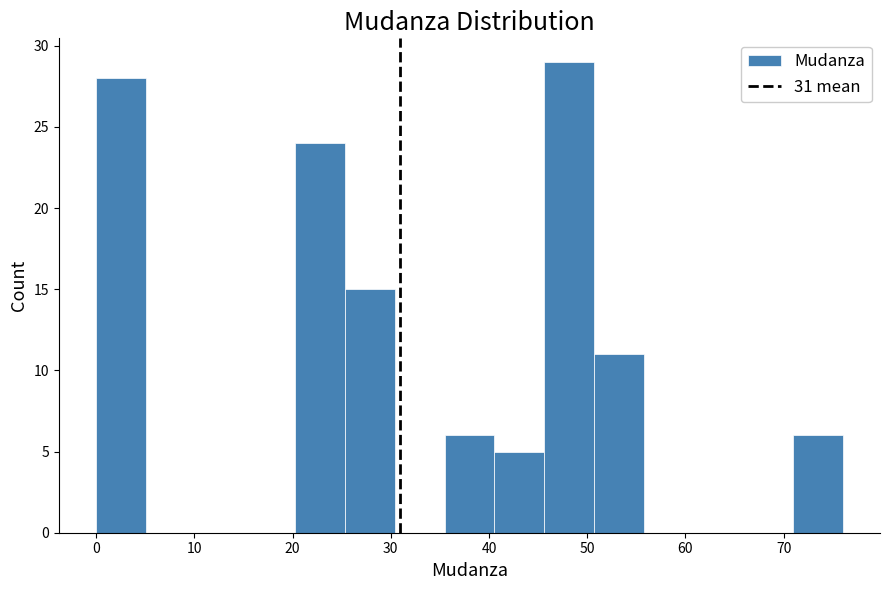

Over which range of the x-axis is the bar tallest?

46 to 51